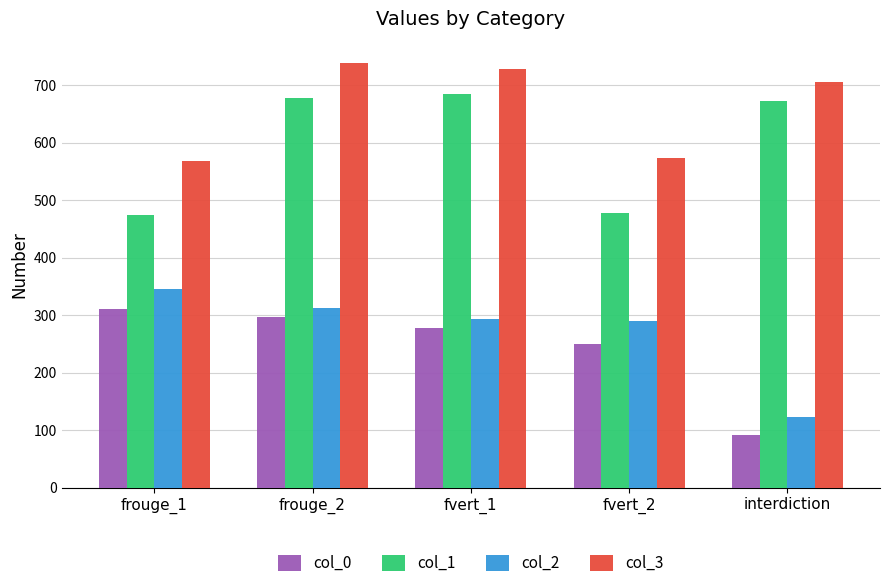

Is it true that col_2 equals 218 at interdiction?

False